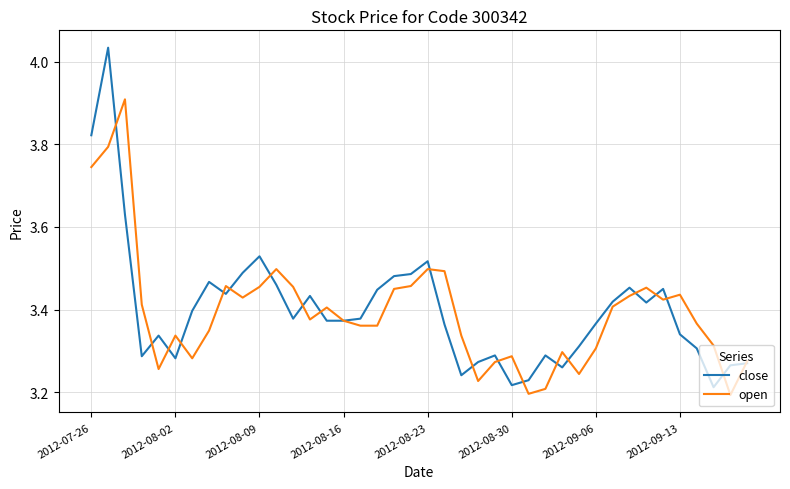

What is the maximum value for open?

3.9